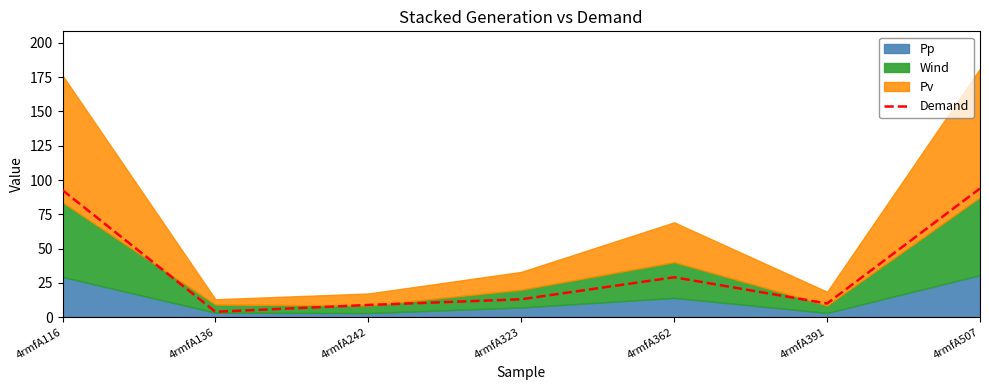

Where is the first local minimum?

4rmfA136